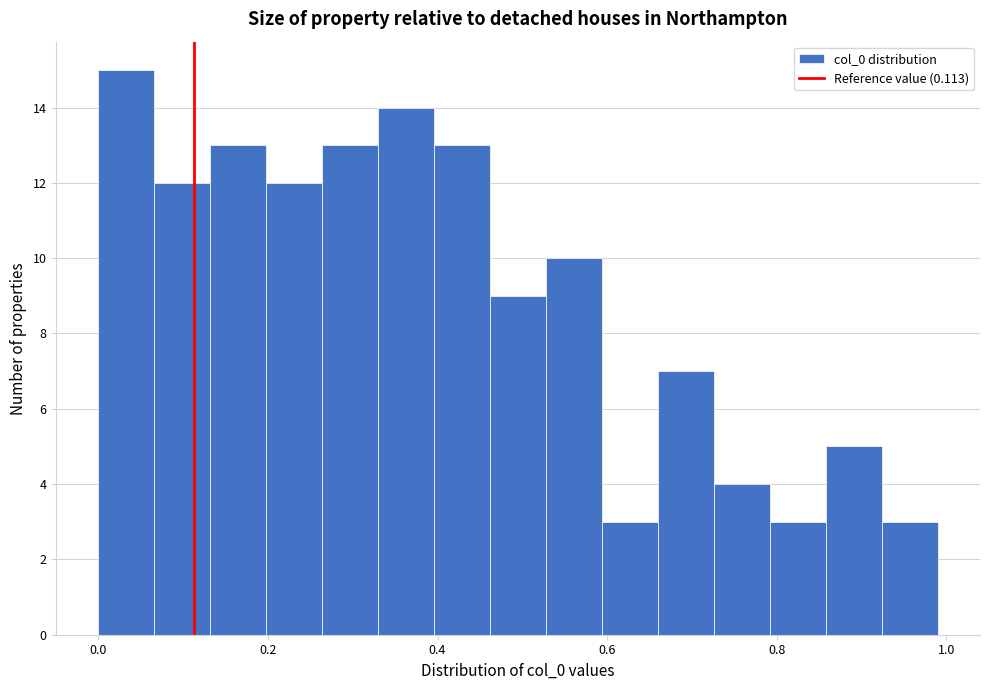

Read against the x-axis, roughly where is the centre of the tallest bar?

0.04